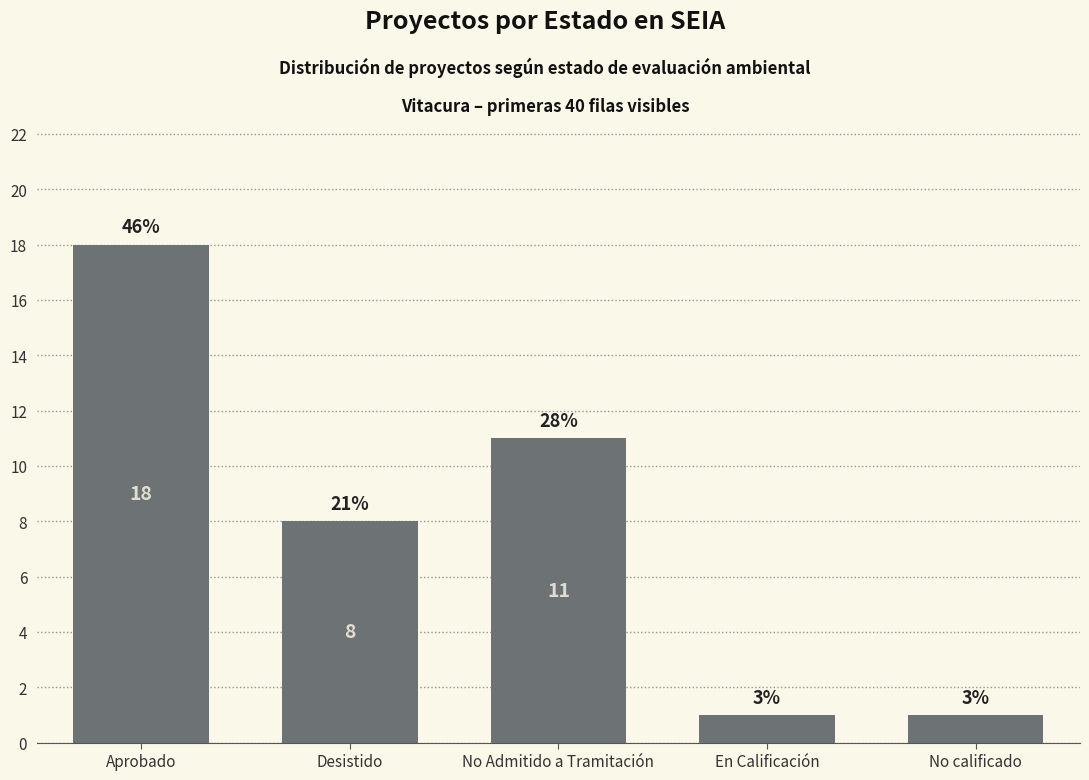

Rank the categories by value from lowest to highest.

En Calificación, No calificado, Desistido, No Admitido a Tramitación, Aprobado